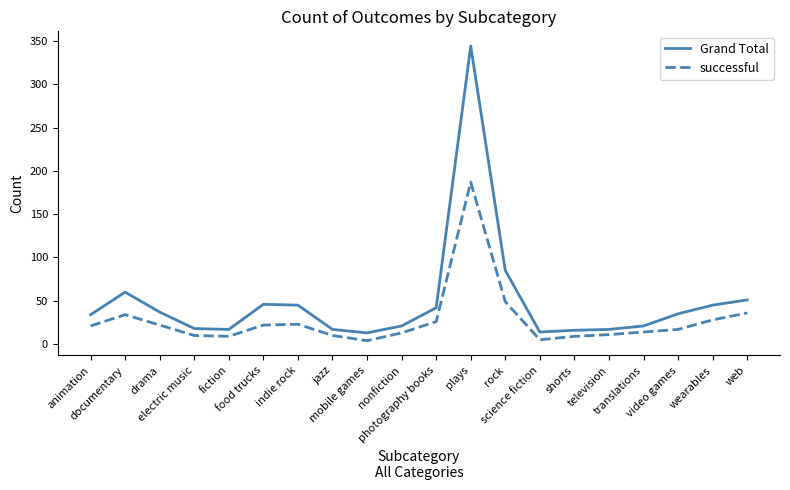

The value of successful at jazz is 10. True or false?

True